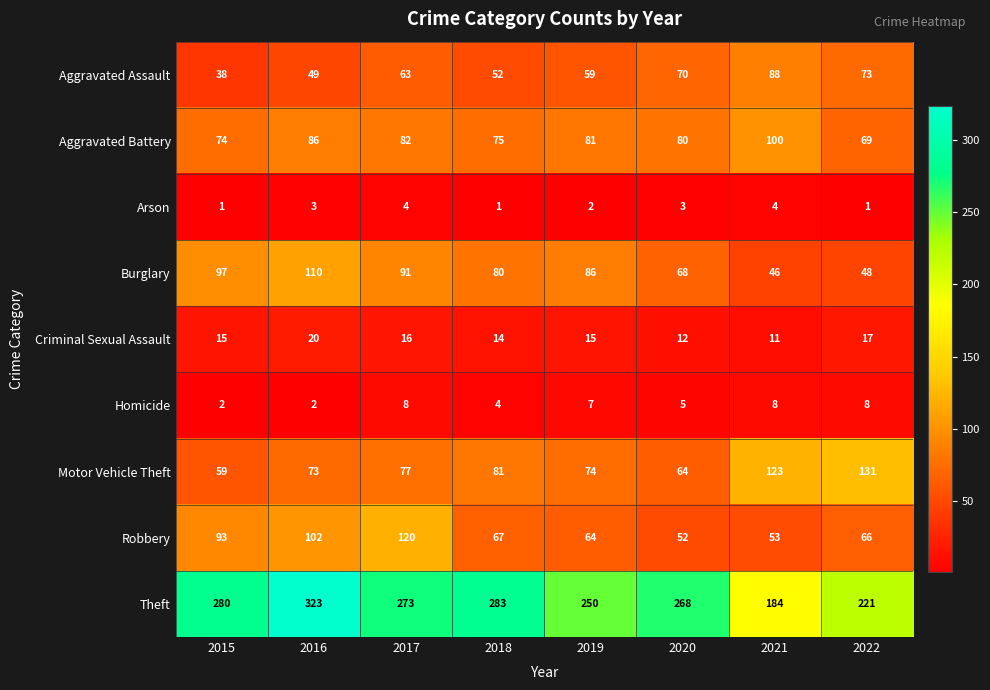

Which series changed the most between 2015 and 2020?

Robbery